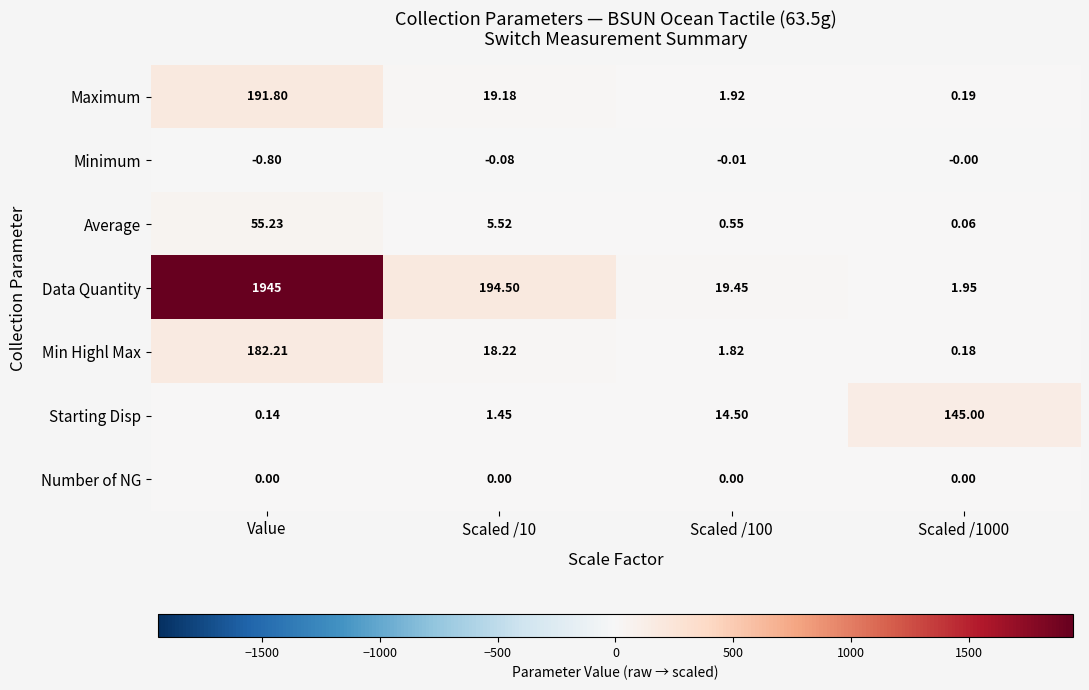

At which category is the sum across all series the highest?

Value